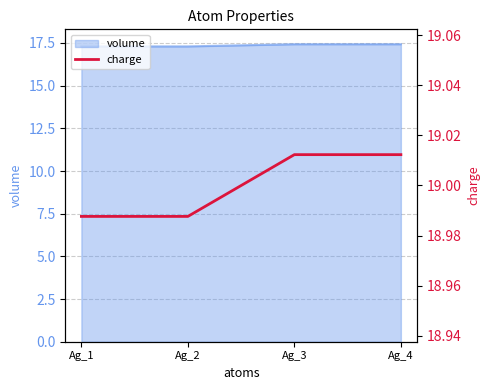

How many values are between 18 and 19?

2